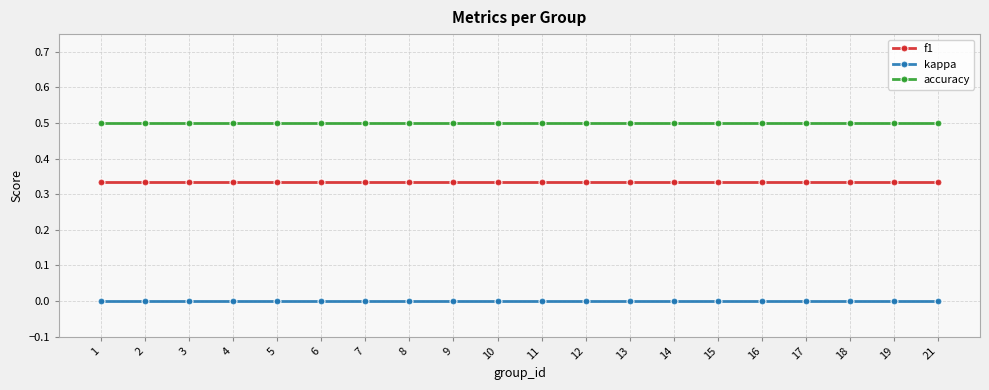

What is the spread (max minus min) of values at 10?

0.5